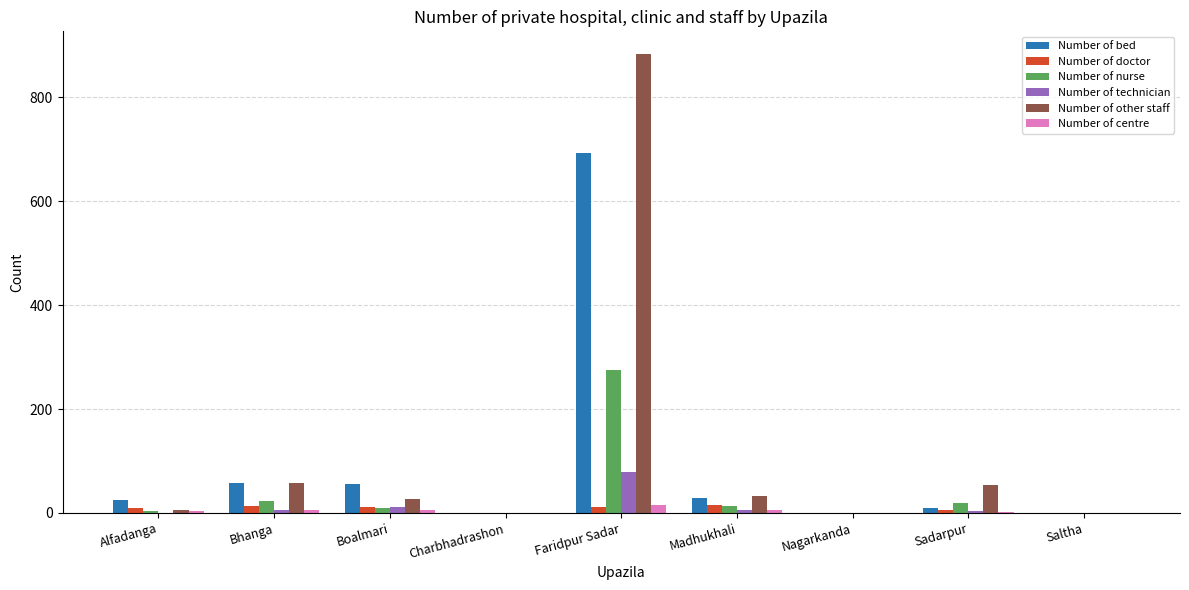

What is the sum of all Number of centre values?

37